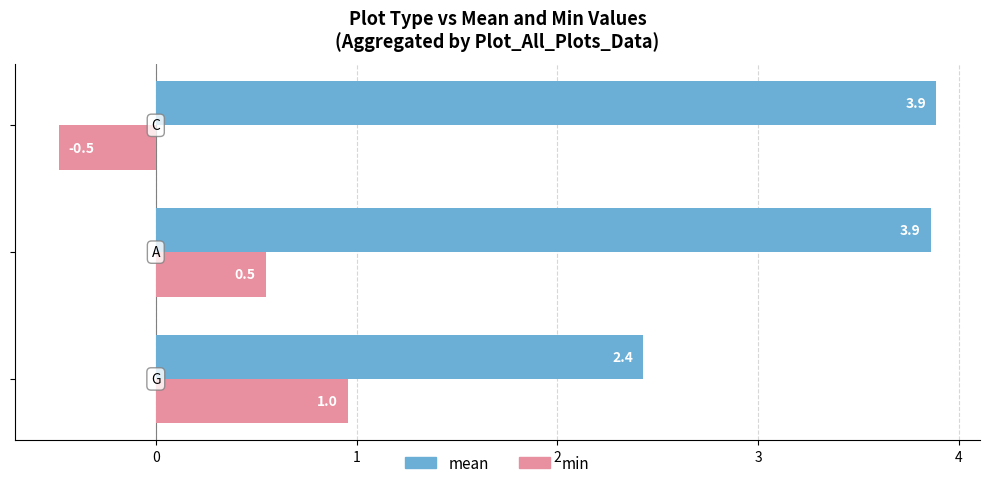

What is the sum of all min values?

1.0